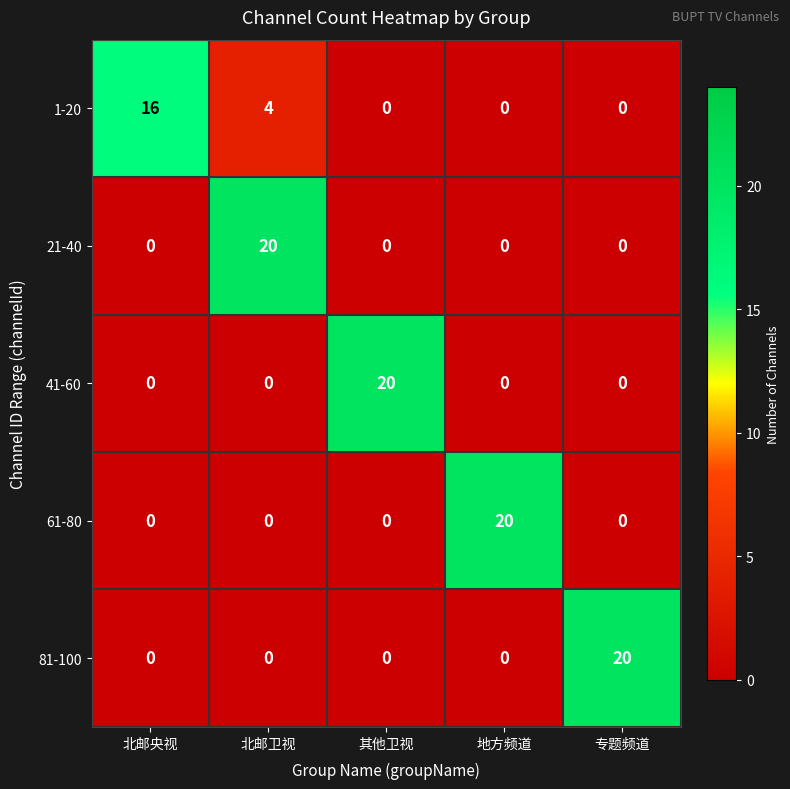

At which label does 61-80 reach its peak?

地方频道